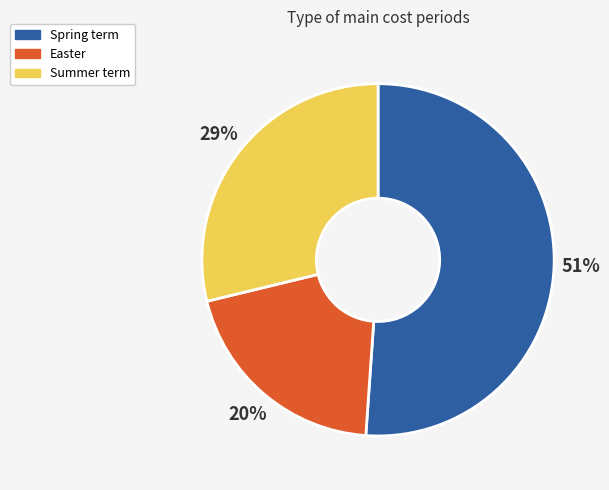

To the nearest percent, what is the combined percentage of Spring term and Summer term?

80%